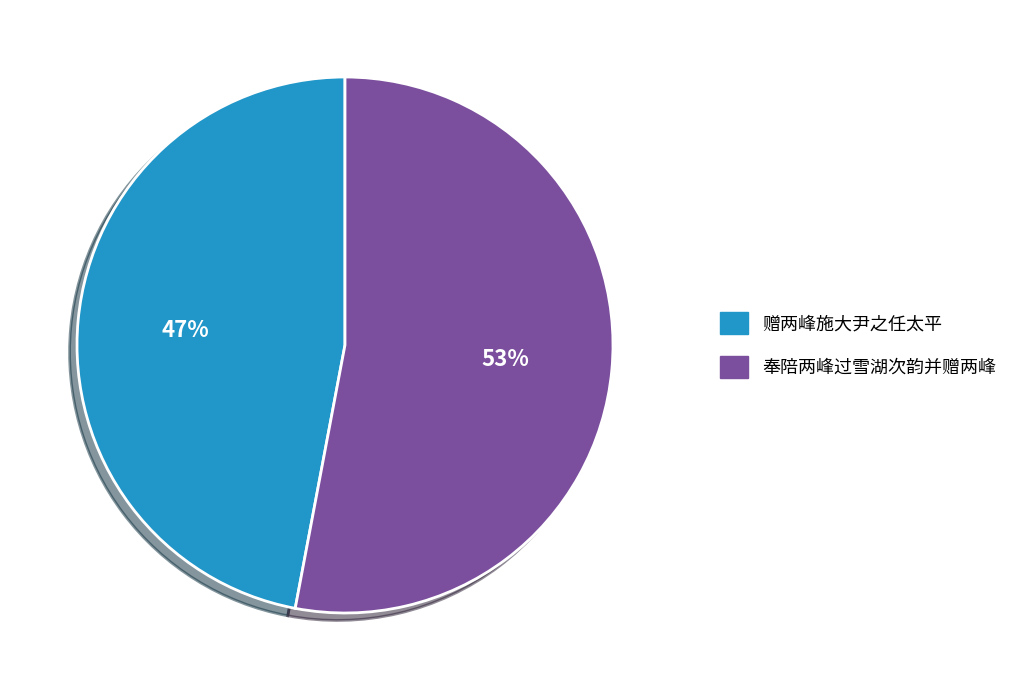

What is the largest slice in the pie chart?

奉陪两峰过雪湖次韵并赠两峰